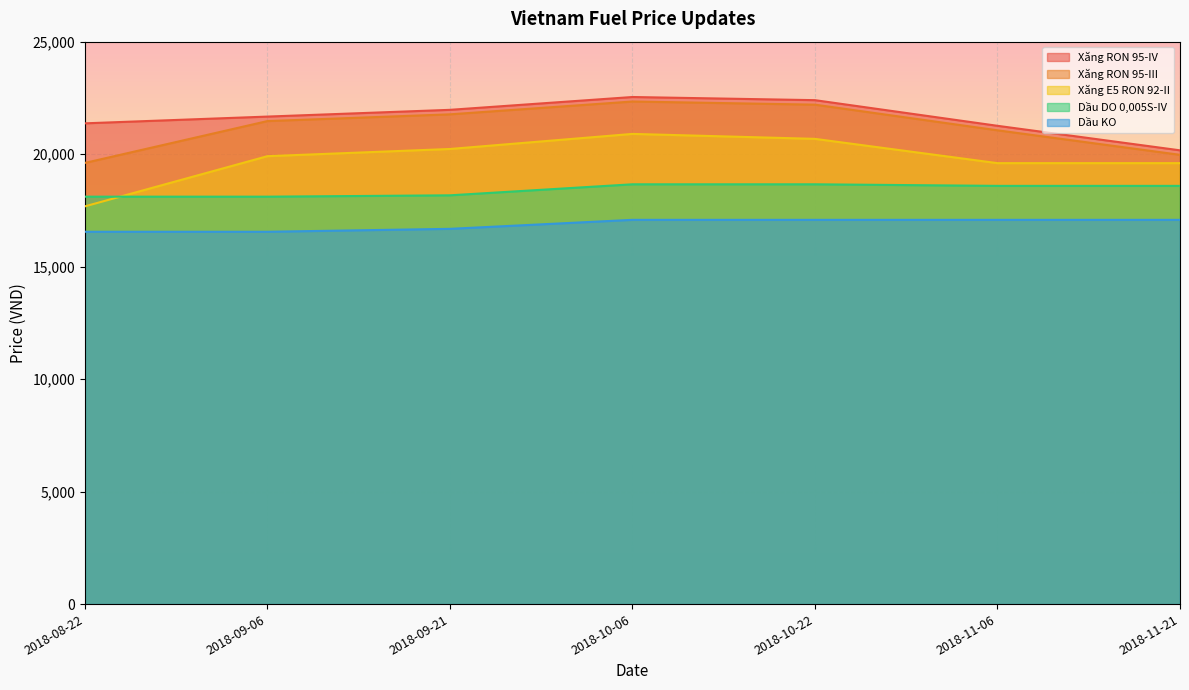

How many data points in Dầu KO are less than 16680?

3